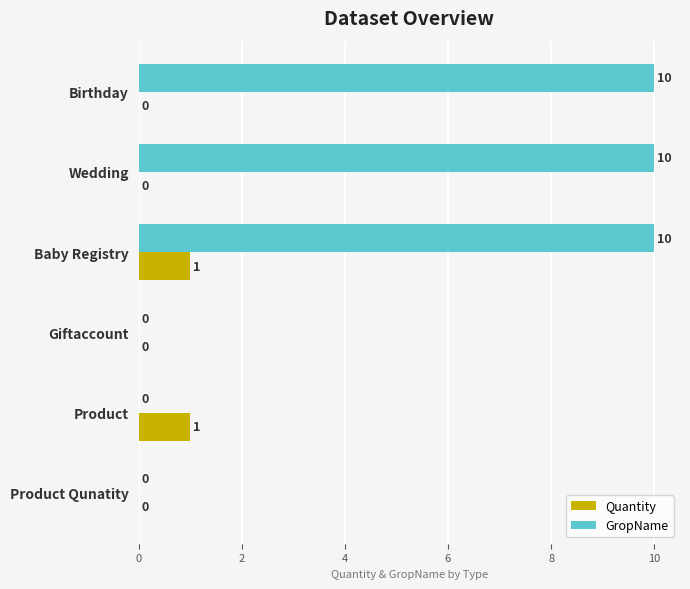

What is the maximum value for Quantity?

1